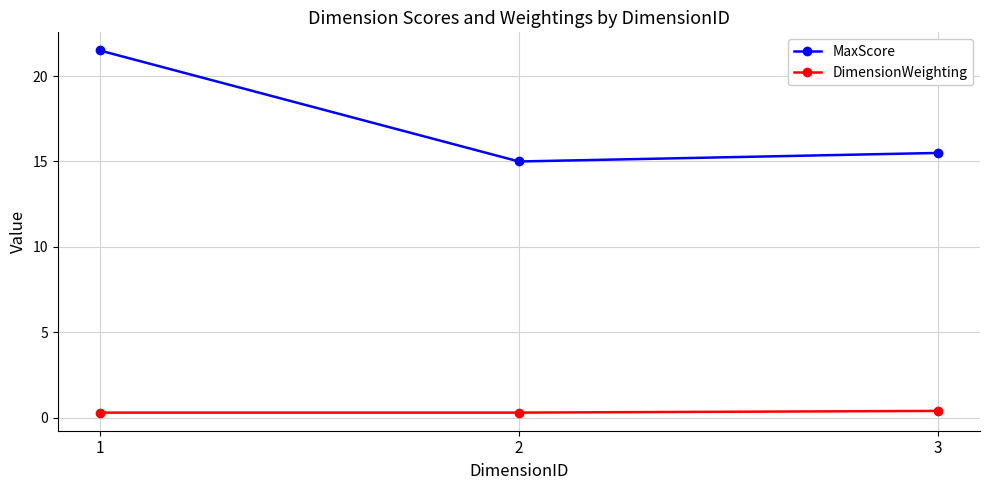

What is the greatest value displayed?

21.5